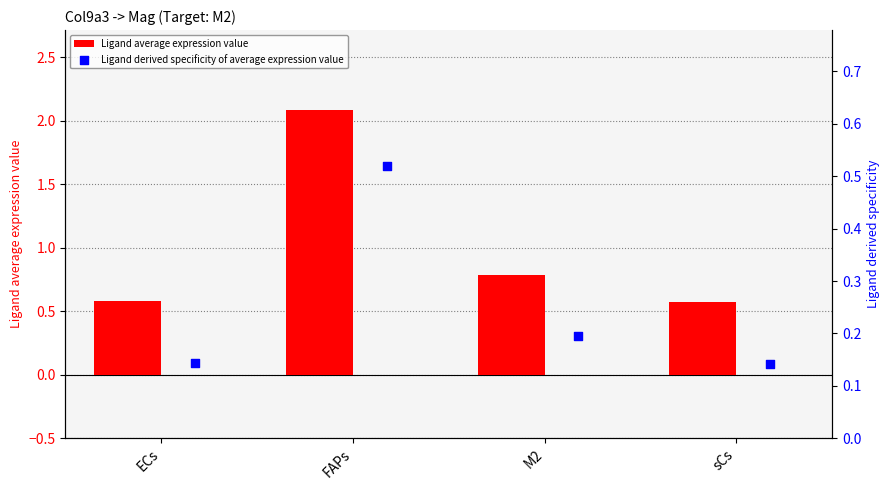

What is the maximum value for Ligand average expression value?

2.1